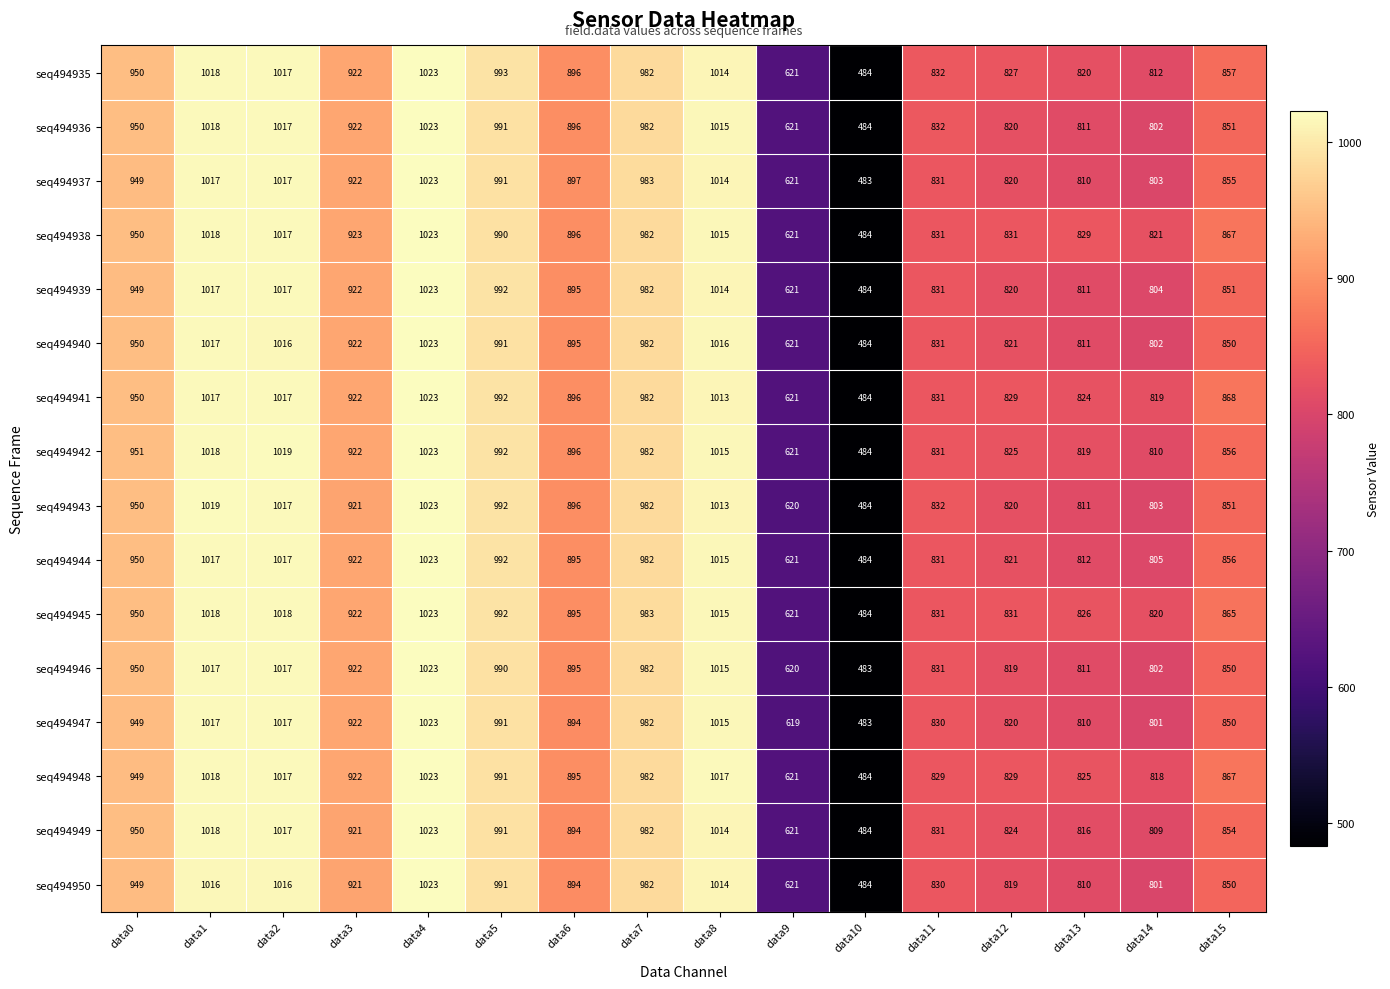

How many data points does each series have?

16